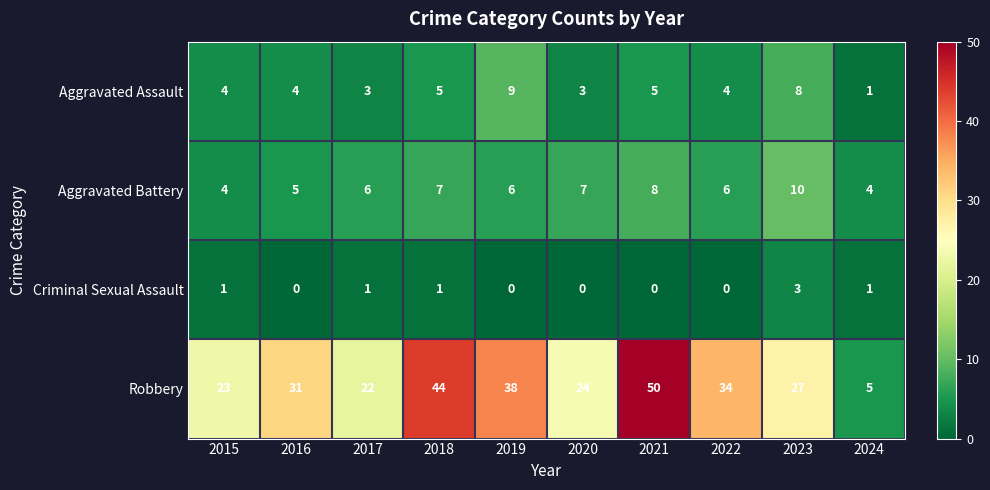

The value of Aggravated Assault at 2020 is 3. True or false?

True